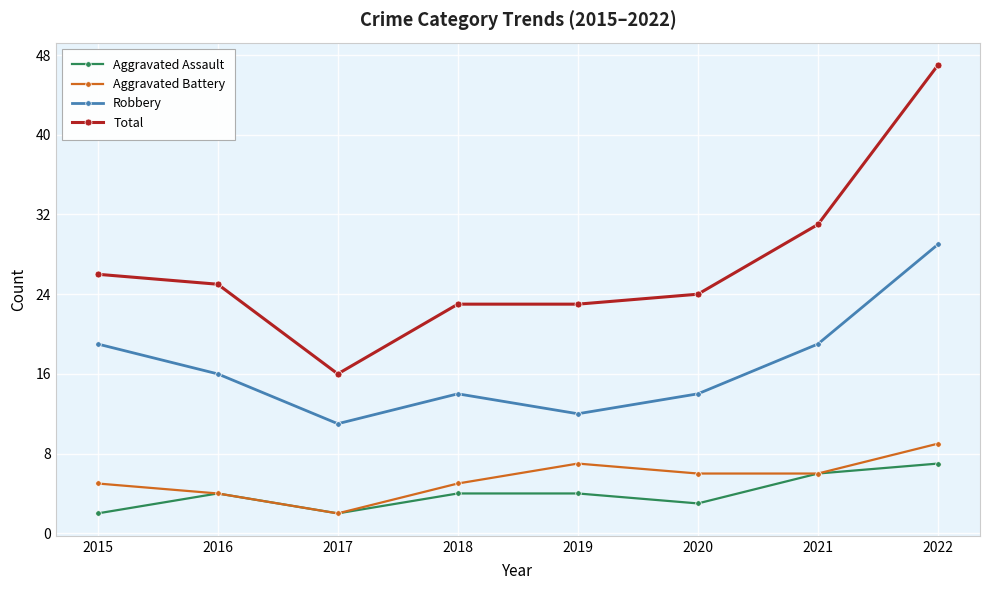

True or false: Aggravated Battery has a value of 5 at 2015.

True